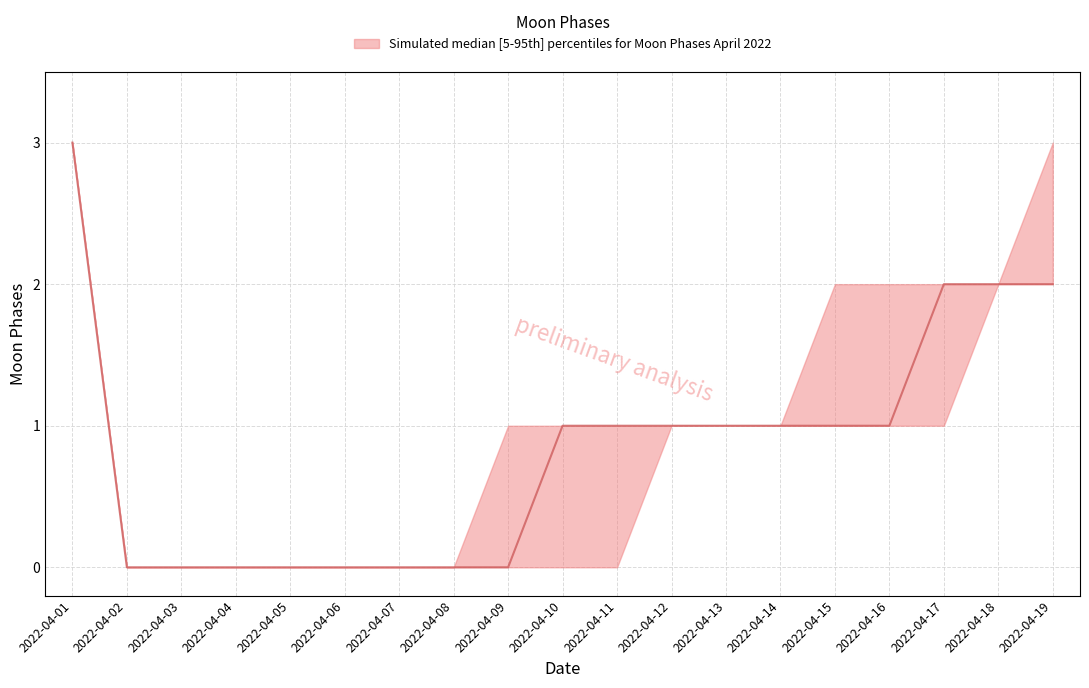

Is this an area chart (filled region under the line)?

No